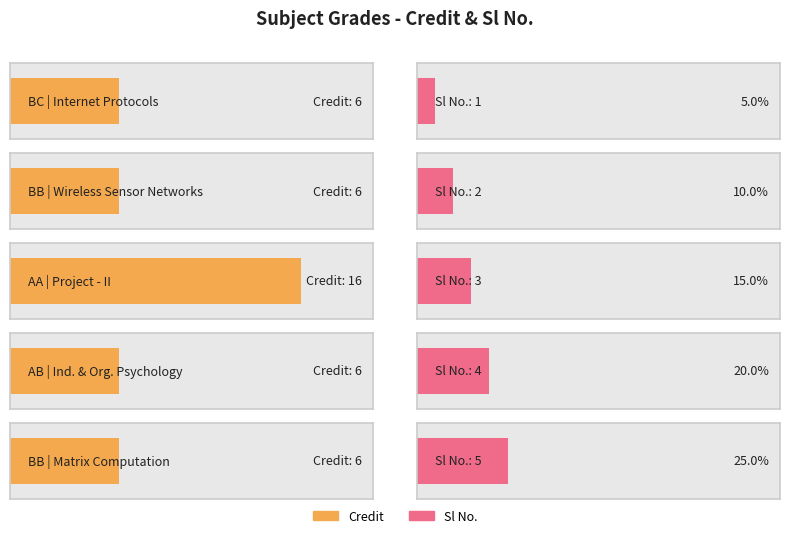

Reading left to right, transcribe all the data shown in this chart.

Credit: BC=6	BB=6	AA=16	AB=6	BB=6
Sl No.: BC=1	BB=2	AA=3	AB=4	BB=5